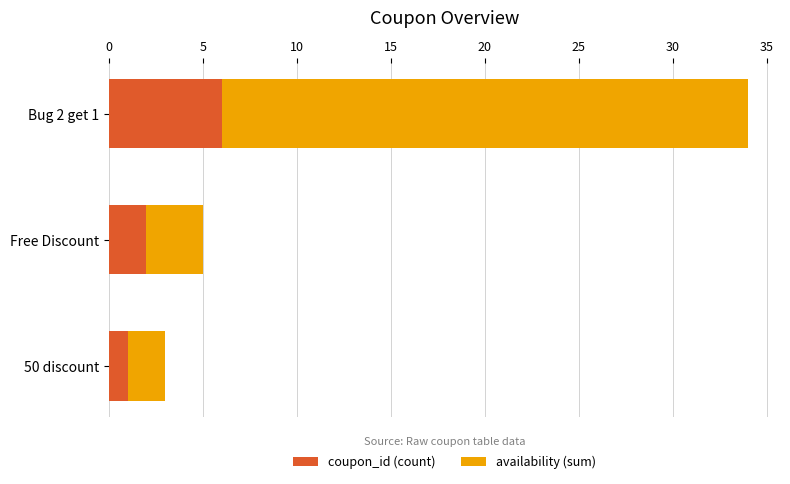

The value of coupon_id (count) at Bug 2 get 1 is 6. True or false?

True